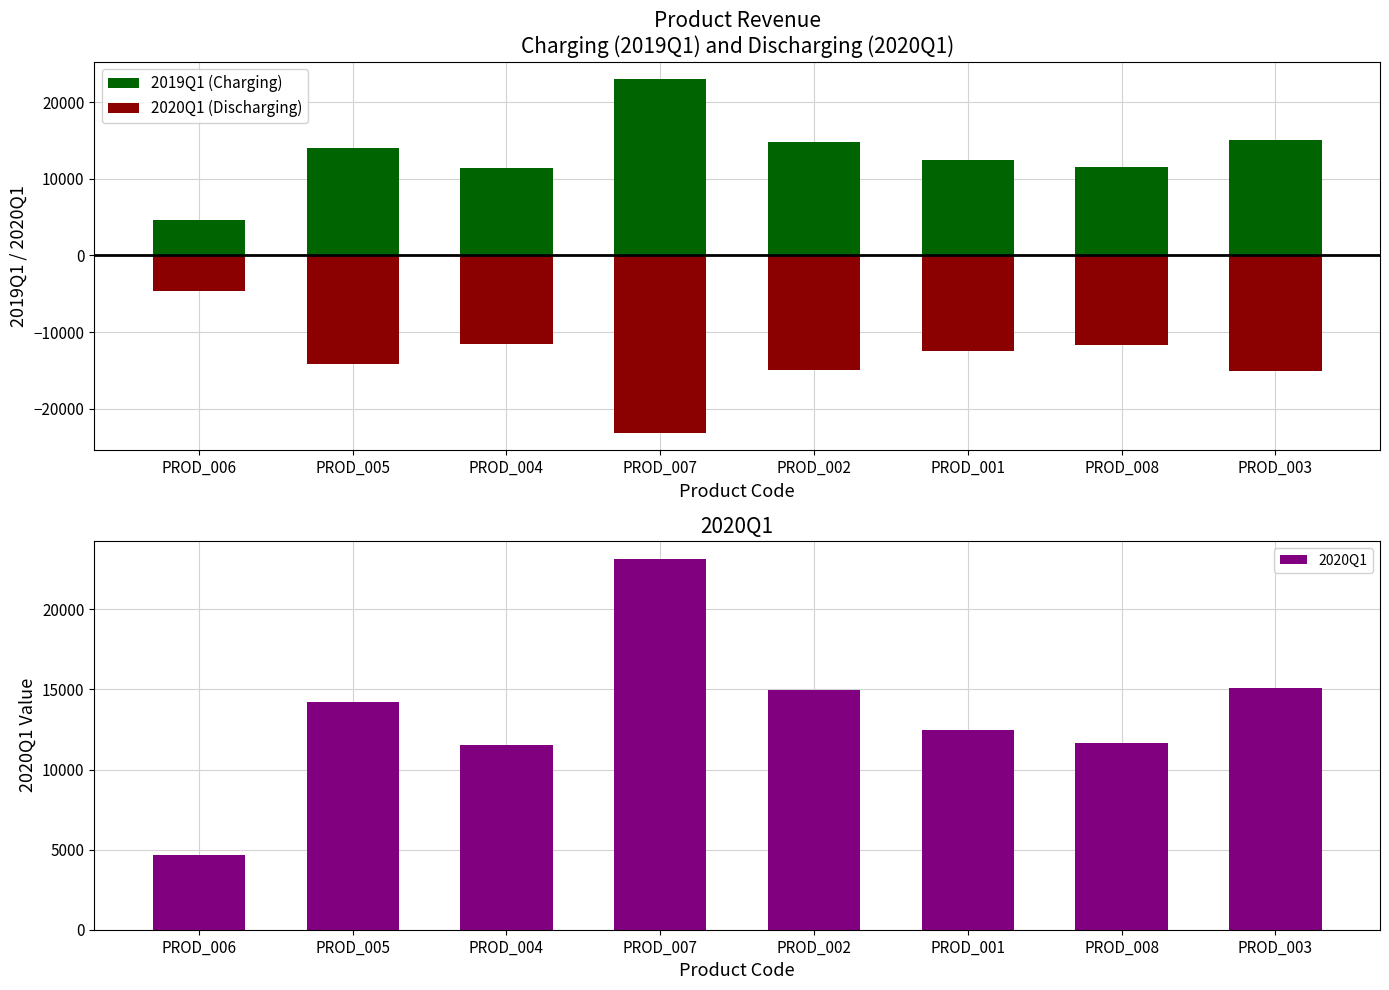

Is it true that 2019Q1 (Charging) equals 4575 at PROD_006?

True